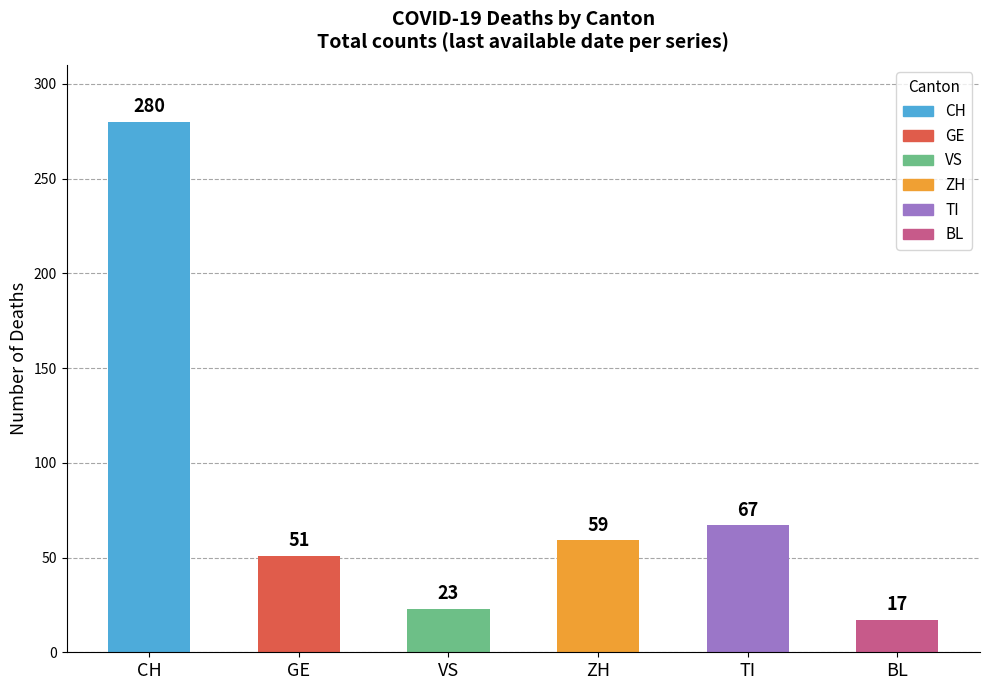

Reading left to right, what are all the values shown in this chart?

CH=280	GE=51	VS=23	ZH=59	TI=67	BL=17